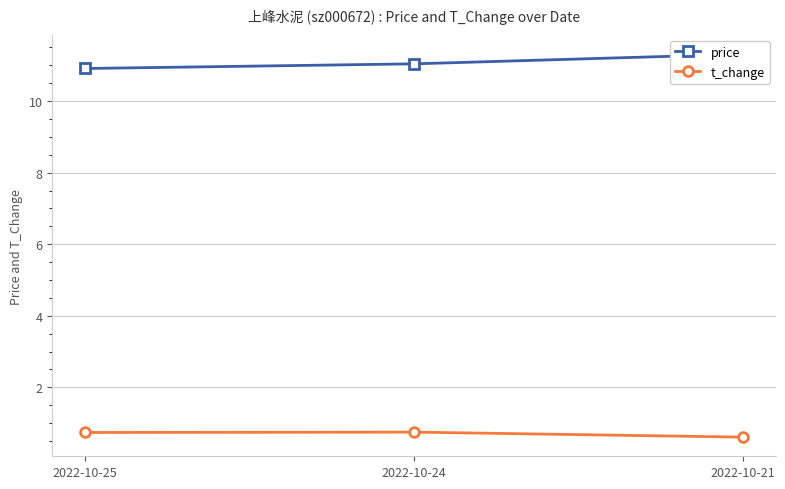

The t_change series shows 0.7 at 2022-10-25. True or false?

True